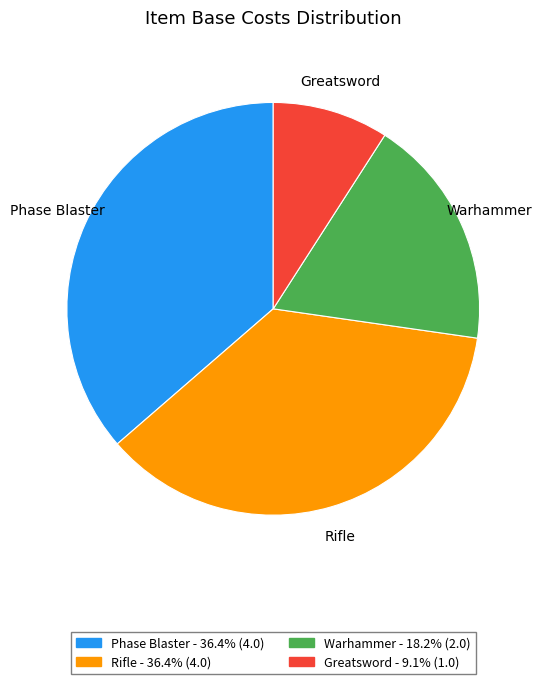

Is there any slice that represents more than half of the pie?

No